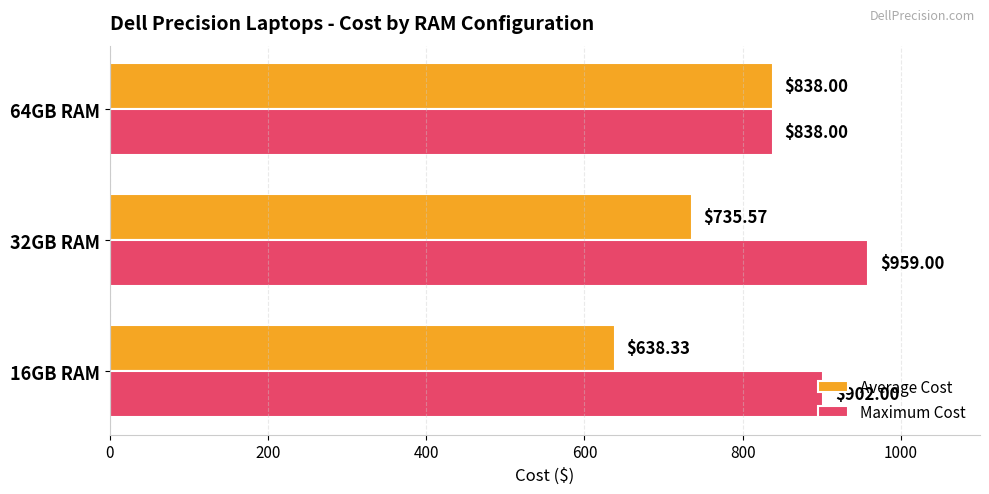

At which category is the sum across all series the highest?

32GB RAM